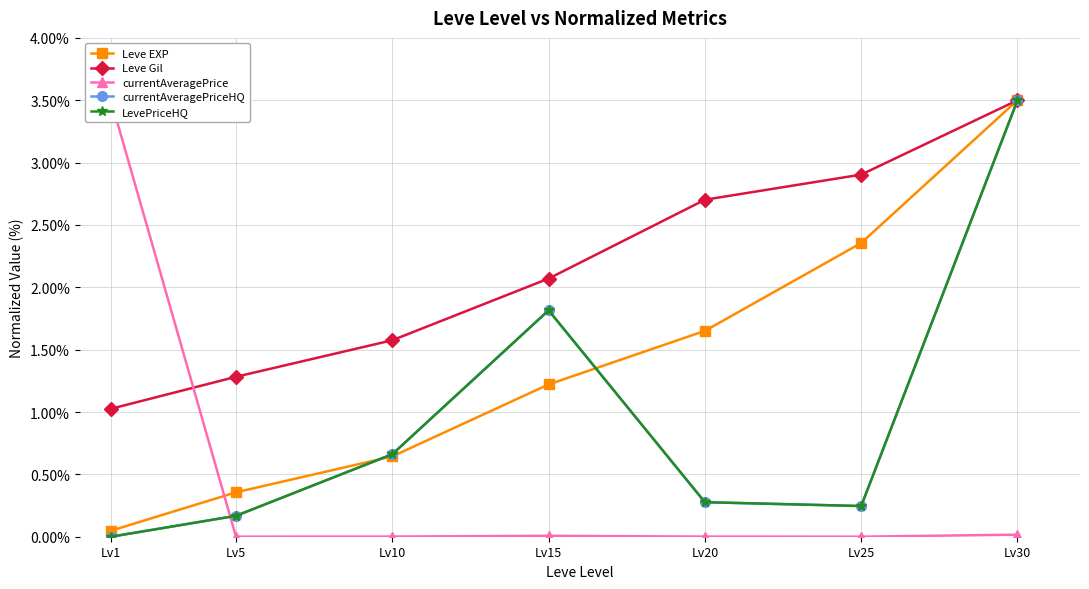

True or false: currentAveragePriceHQ and LevePriceHQ cross at least once.

False